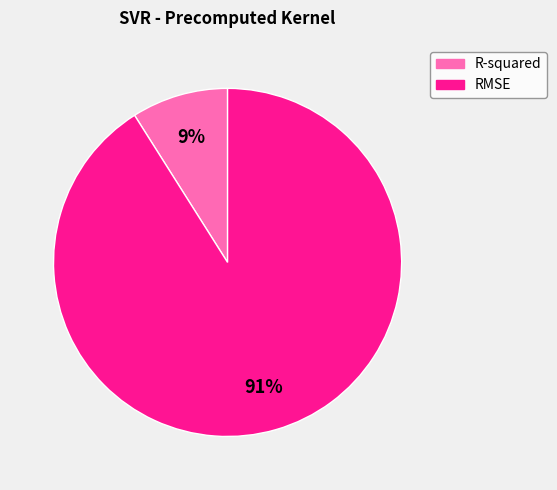

Which has a higher value, RMSE or R-squared?

RMSE